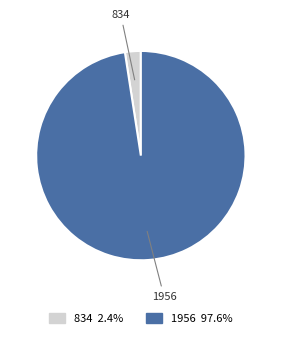

Do 1956 and 834 together represent more than half of the pie?

Yes